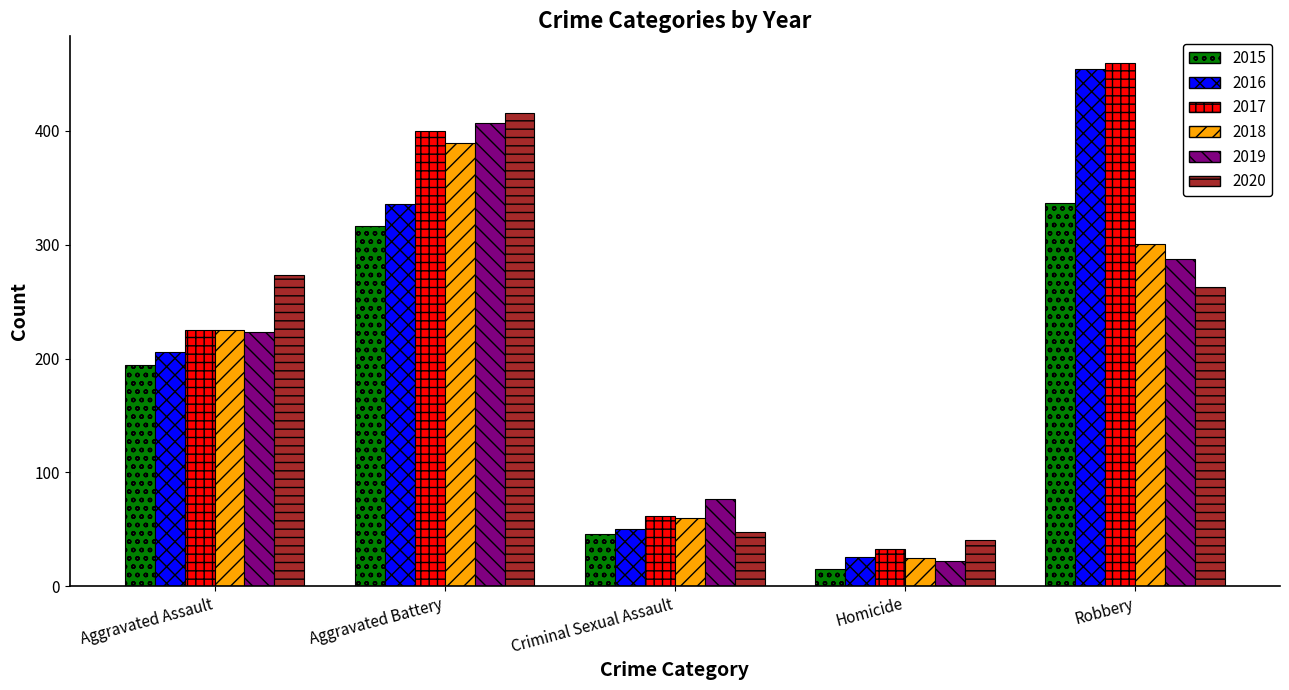

What is the highest value of the 2020 series?

416